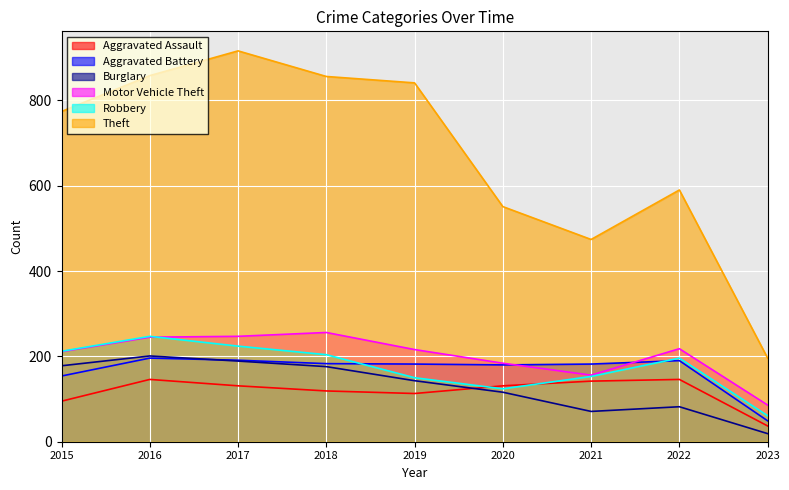

In Theft, how many points are lower than both neighbors (excluding endpoints)?

1